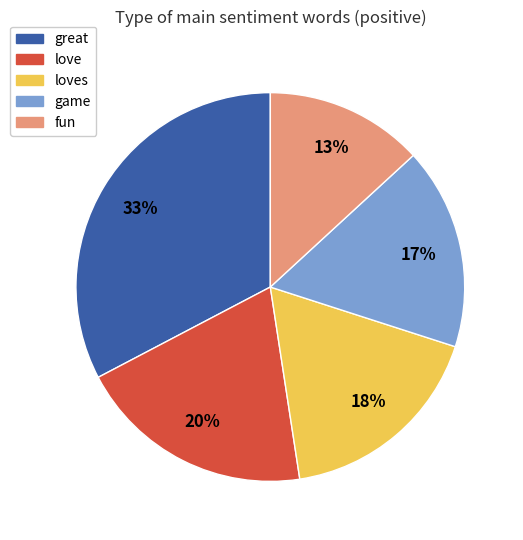

Rank the categories by value from highest to lowest.

great, love, loves, game, fun